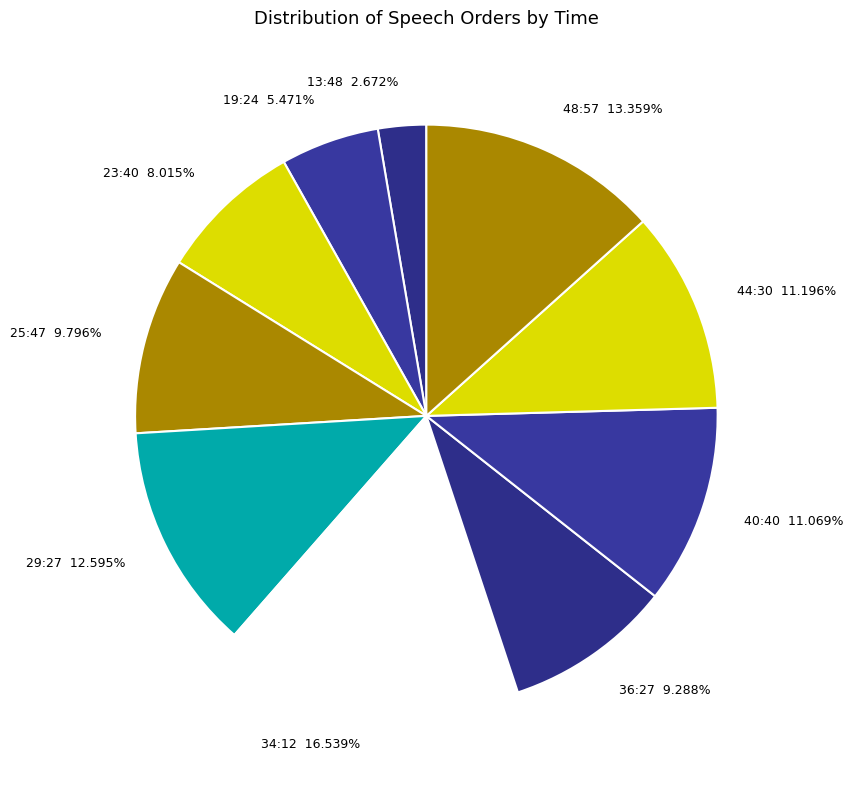

Which has a higher value, 23:40 8.015% or 44:30 11.196%?

44:30 11.196%